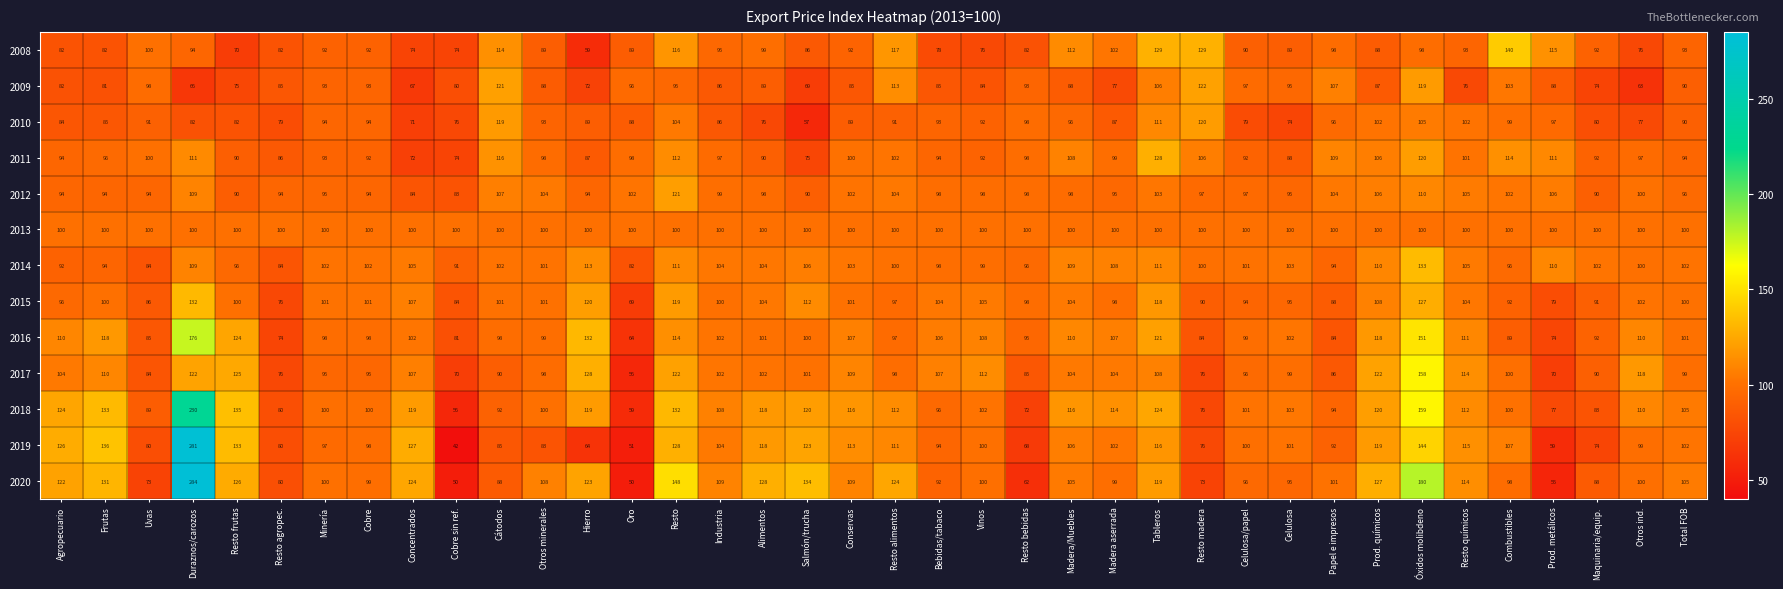

Rank the series by their maximum value, from highest to lowest.

2020, 2019, 2018, 2016, 2017, 2008, 2014, 2015, 2011, 2009, 2012, 2010, 2013